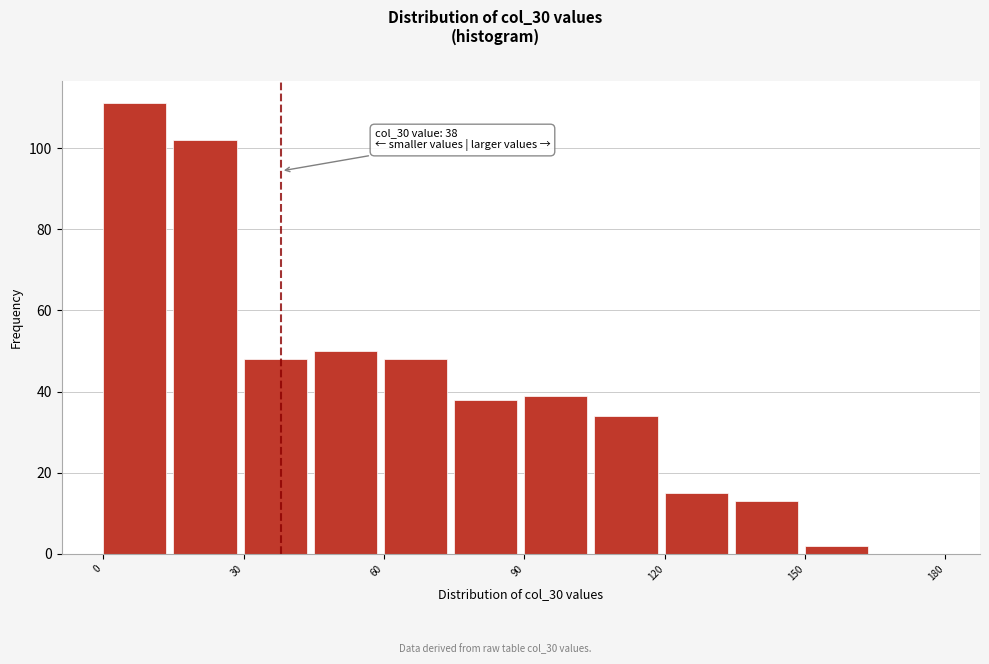

Around what value on the x-axis is the tallest bar? Give the approximate position of its centre, as read against the axis.

5